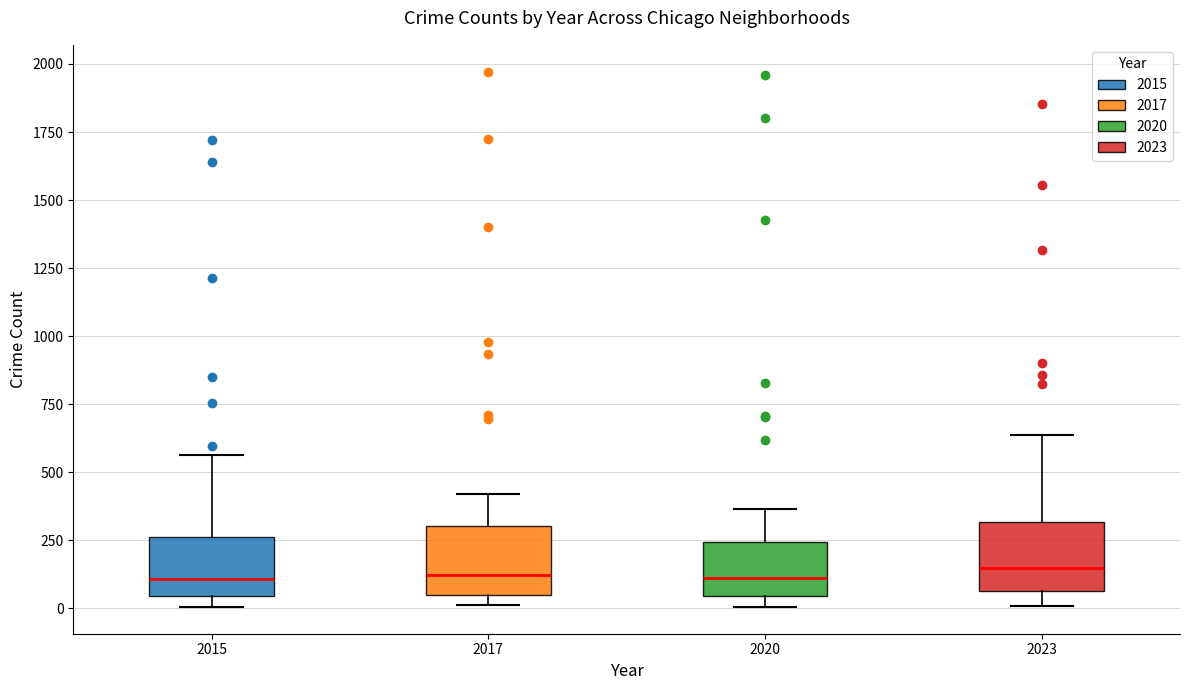

Where does the median line of the box at x = 2023 sit on the y-axis? The values are not printed on the chart, so give them approximately, as read against the axis.

150